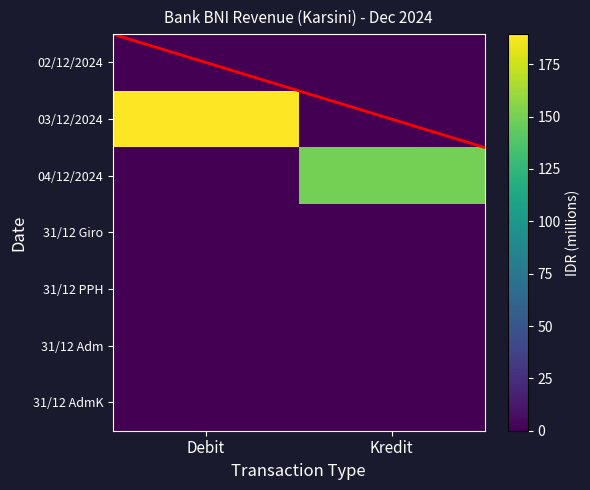

At how many categories does at least one series exceed 14?

2